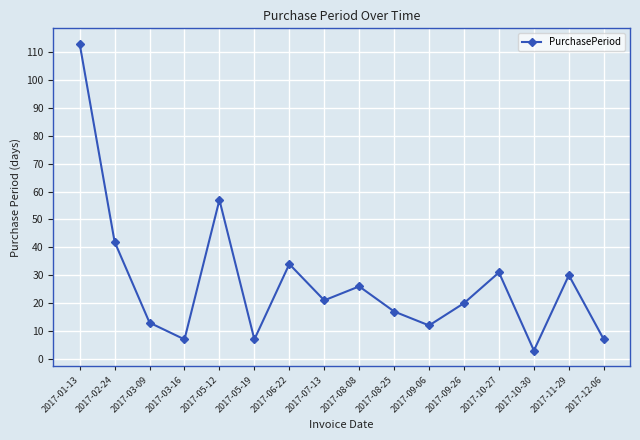

What is the difference between the maximum and second lowest values?

106